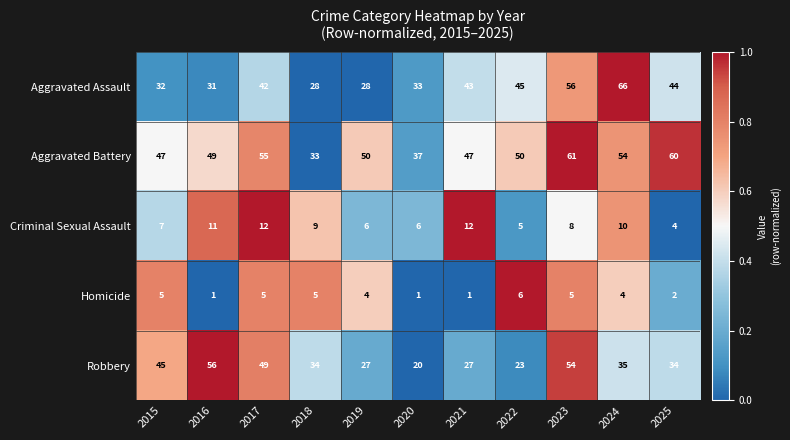

What is the total value across all series at 2019?

115